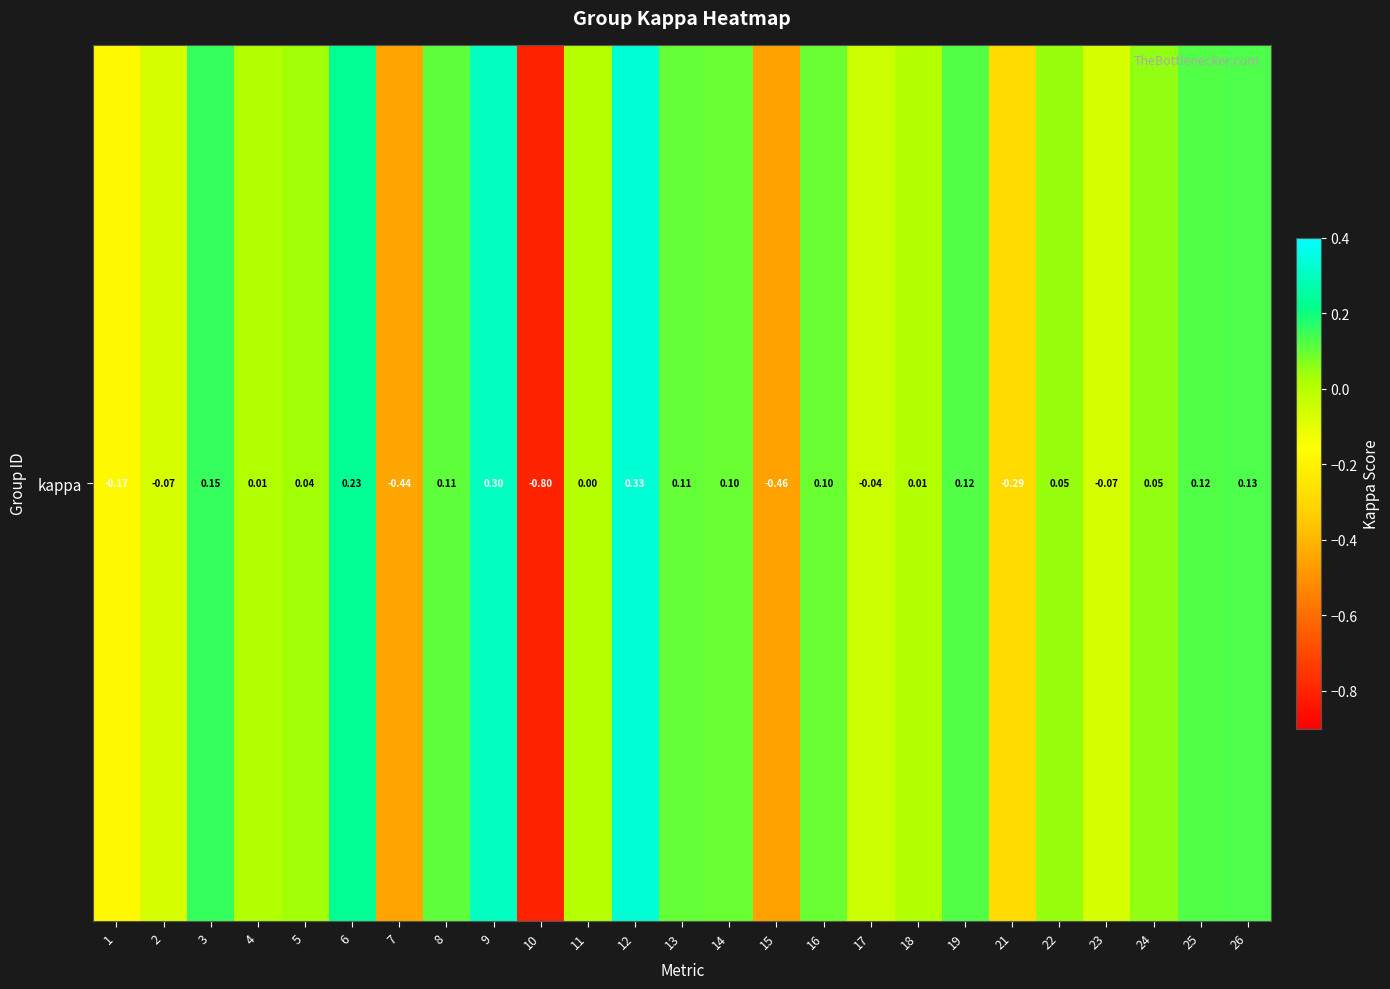

At which category does the chart reach its peak across all series?

12